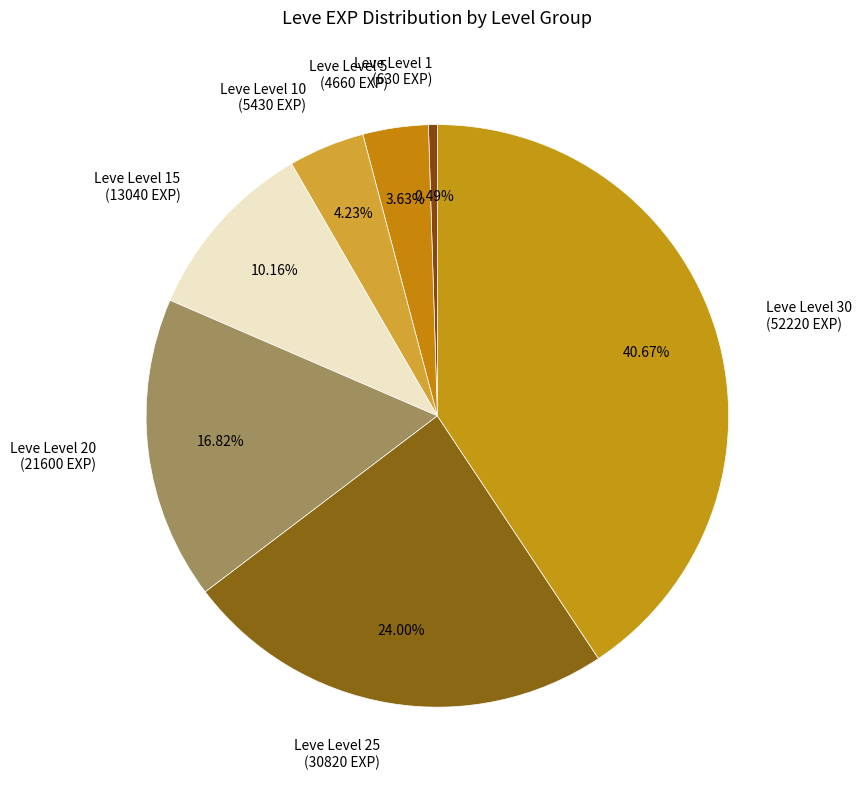

Combined, do Leve Level 30 (52220 EXP) and Leve Level 10 (5430 EXP) account for over 50%?

No